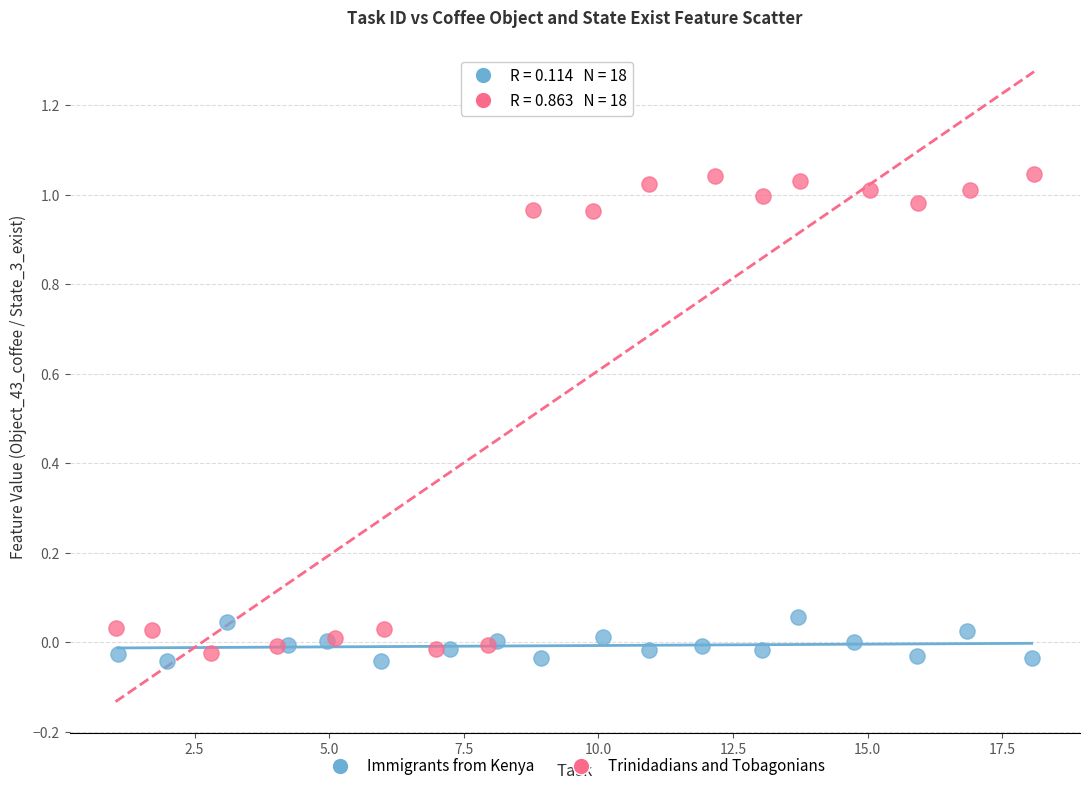

Which series reaches the maximum Y coordinate?

Trinidadians and Tobagonians